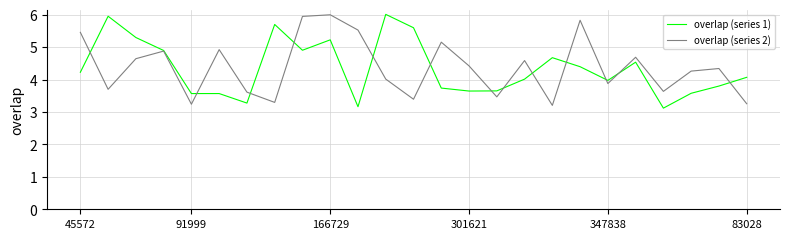

What is the minimum value for overlap (series 1)?

3.1